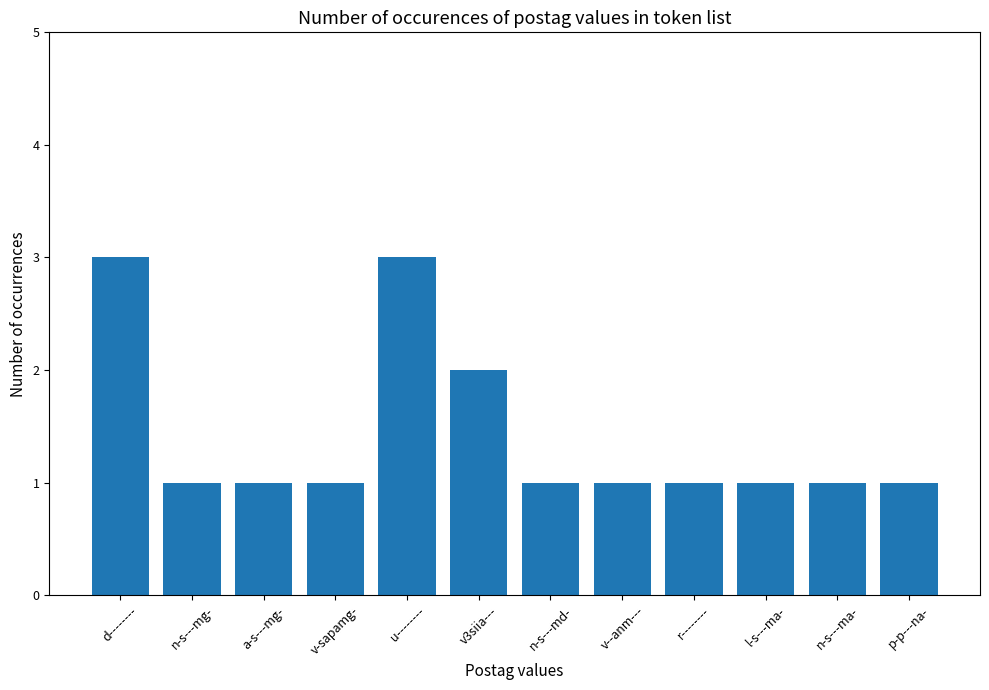

How many data points does each series have?

12